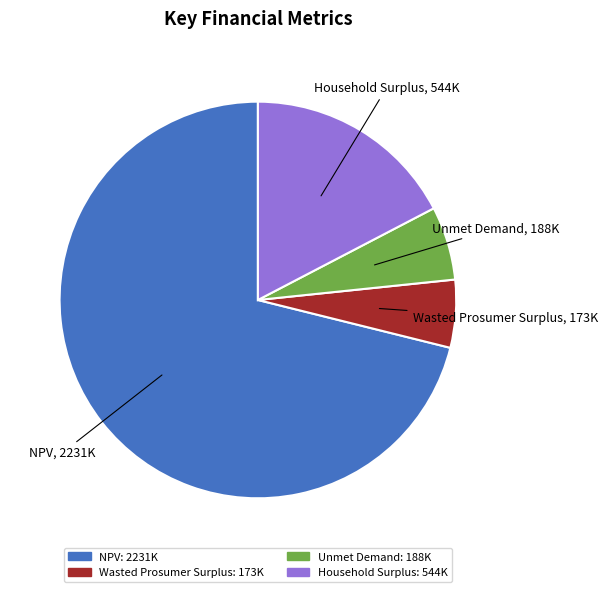

Do NPV and Household Surplus together represent more than half of the pie?

Yes